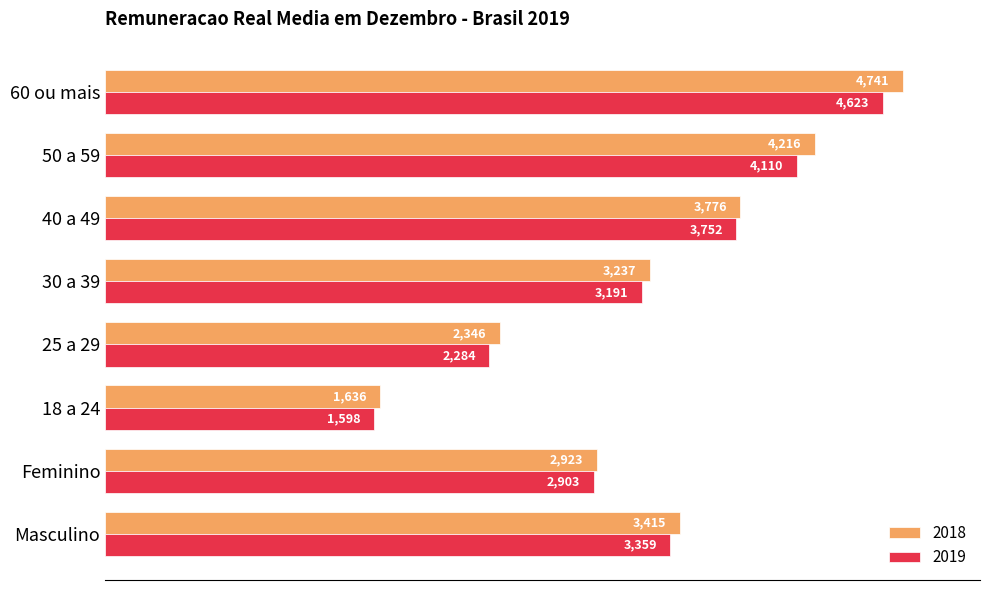

Is the value of 2019 at 30 a 39 greater than the value of 2018 at 60 ou mais?

No